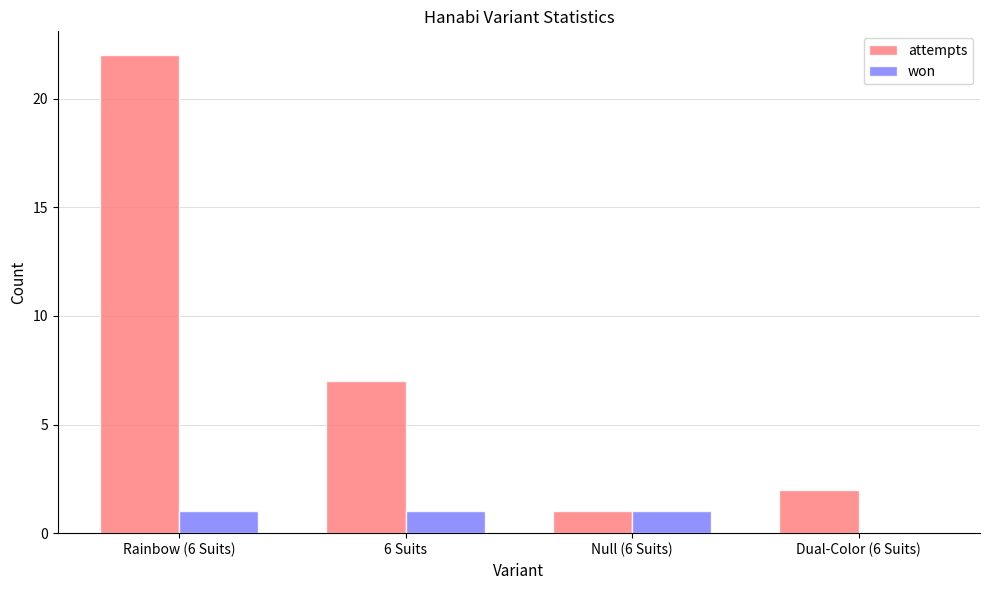

Between Rainbow (6 Suits) and Dual-Color (6 Suits), which series saw the biggest shift?

attempts